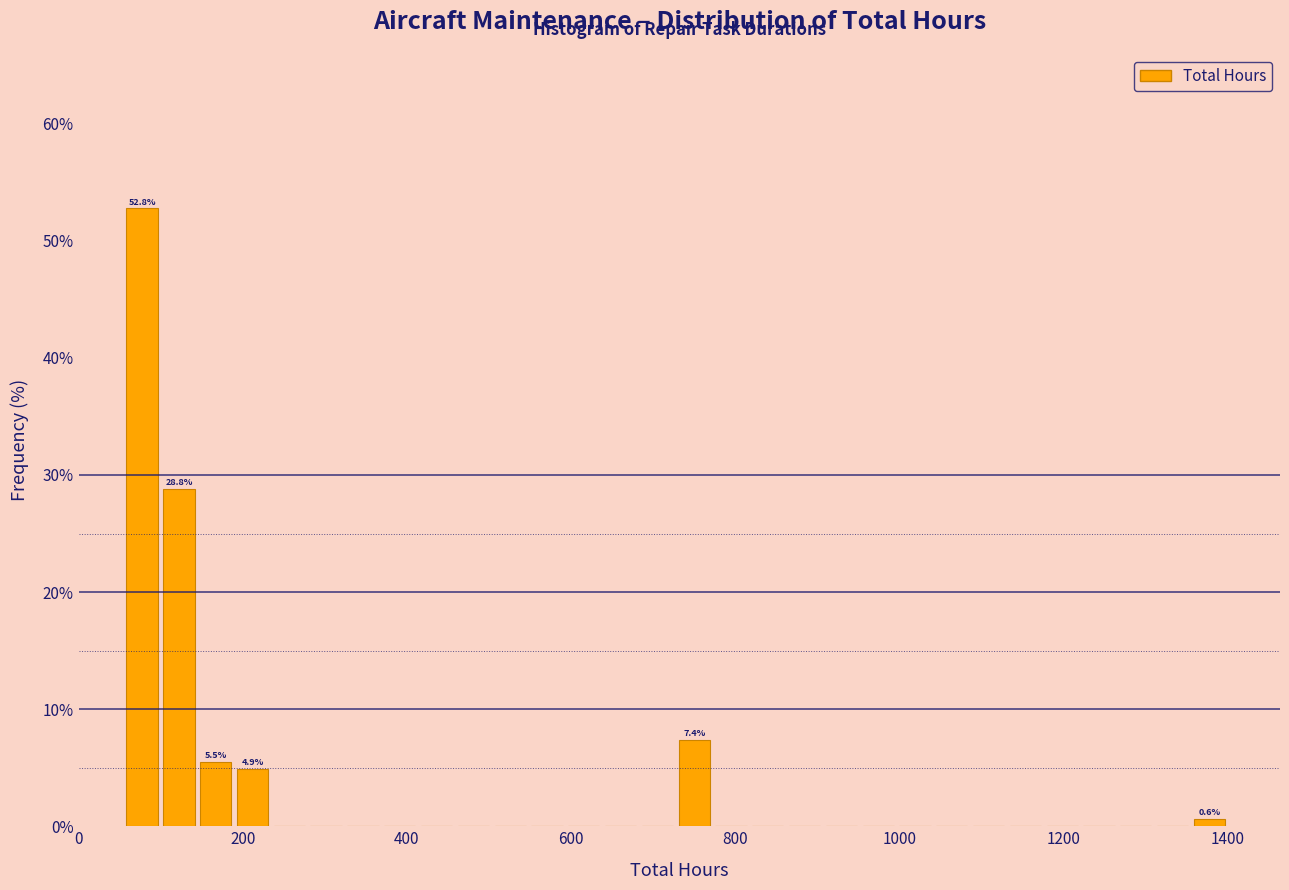

Read against the x-axis, roughly where is the centre of the tallest bar?

80